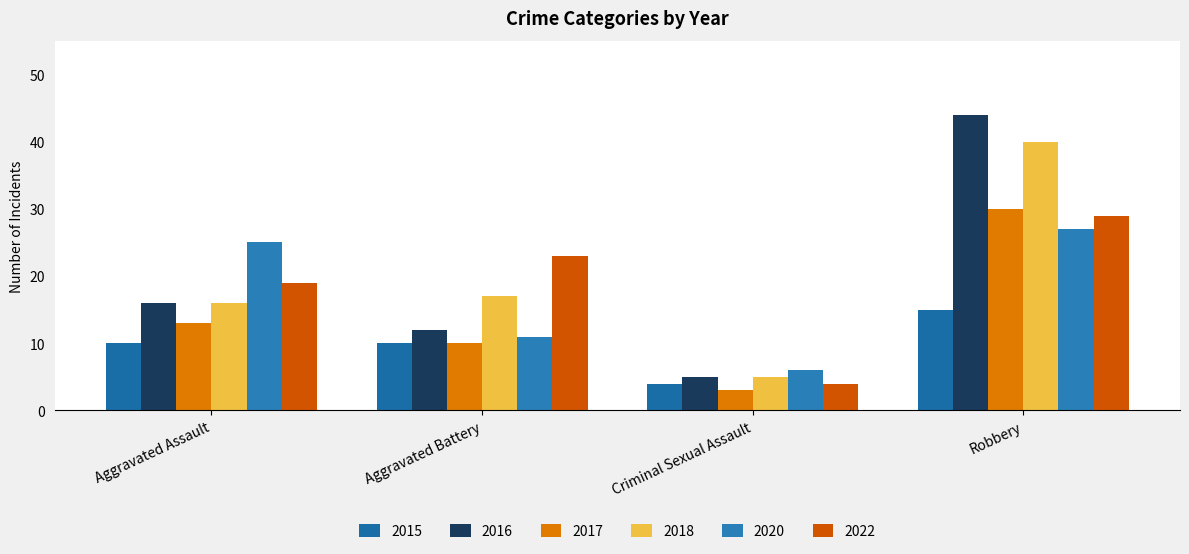

What is the label of the 1st bar from the left?

Aggravated Assault